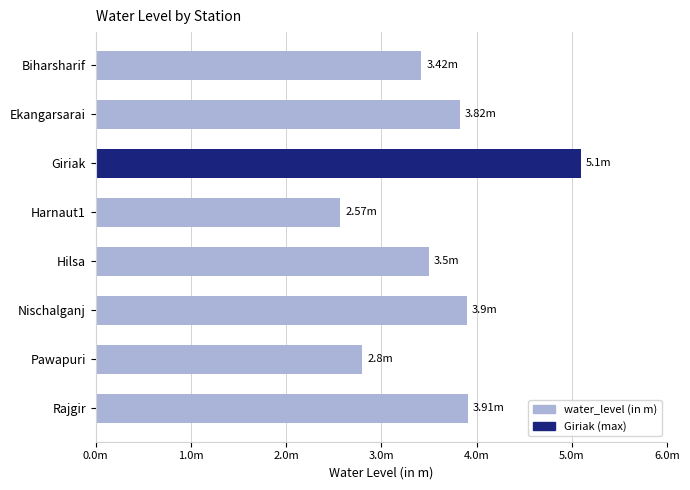

Does the chart contain any negative values?

No